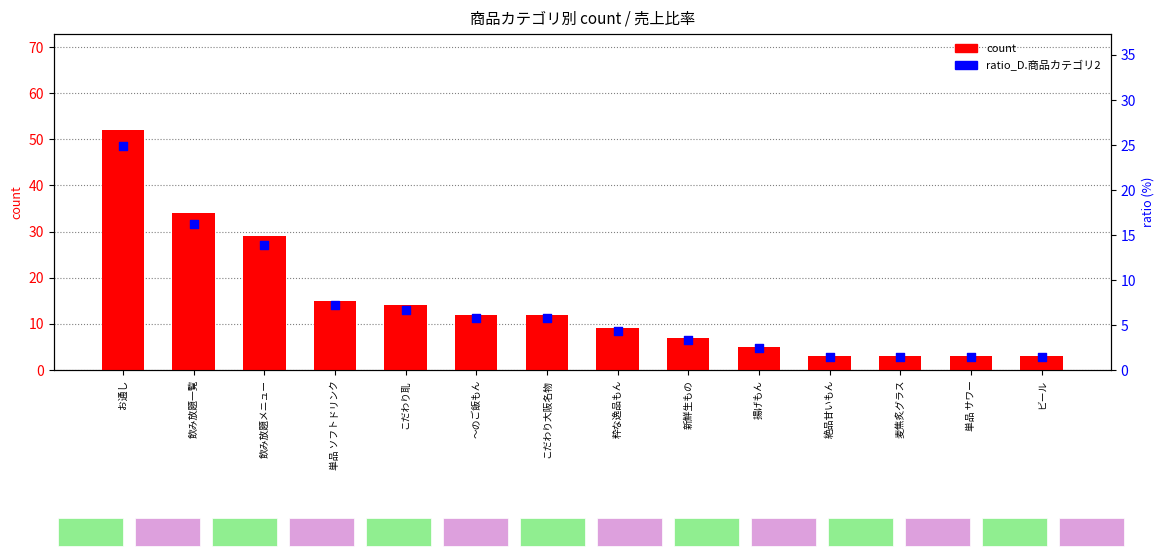

Is the value of count at こだわり耴 greater than the value of ratio_D.商品カテゴリ2 at お通し?

No